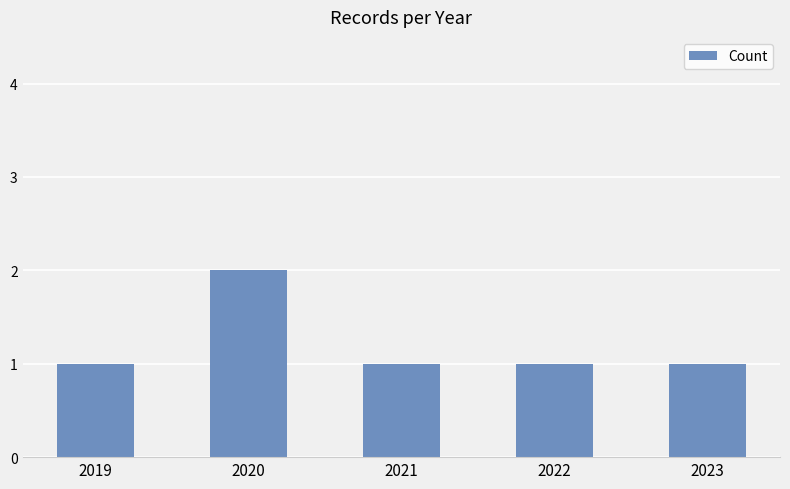

True or false: the data shows 2 at 2023.

False